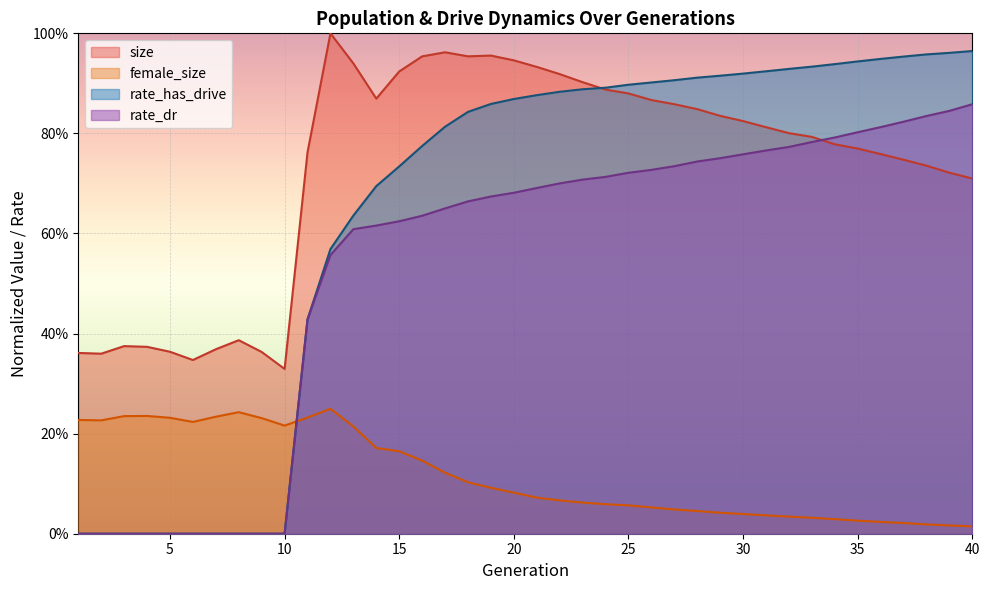

Where is the first local minimum for female_size?

2